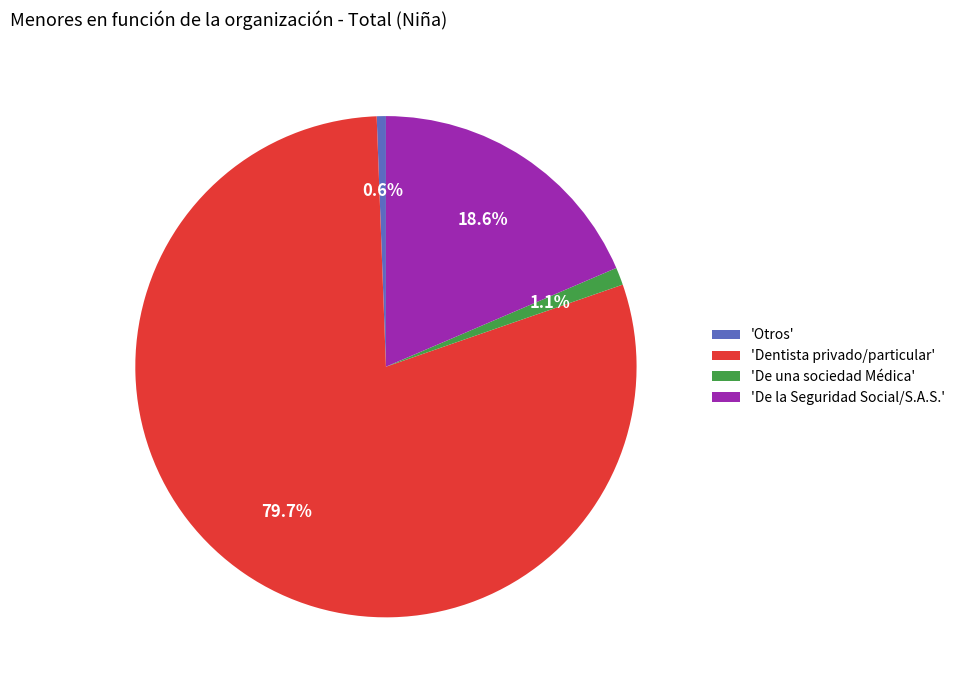

Is there any slice that represents more than half of the pie?

Yes